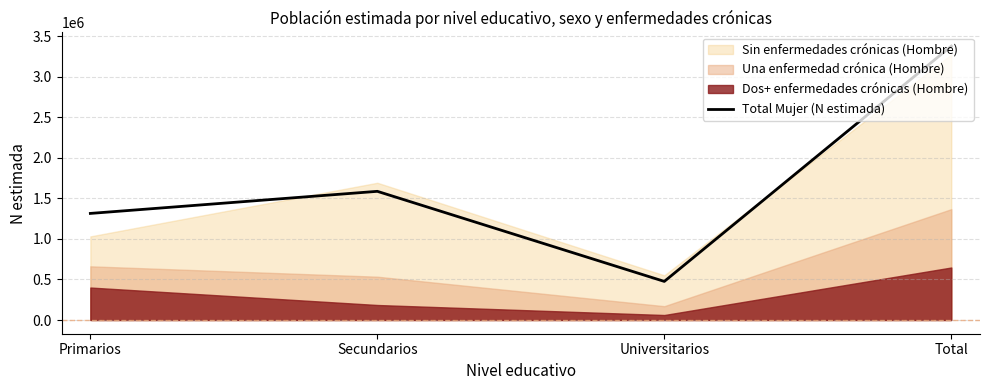

List the labels in order of value, largest first.

Total, Secundarios, Primarios, Universitarios